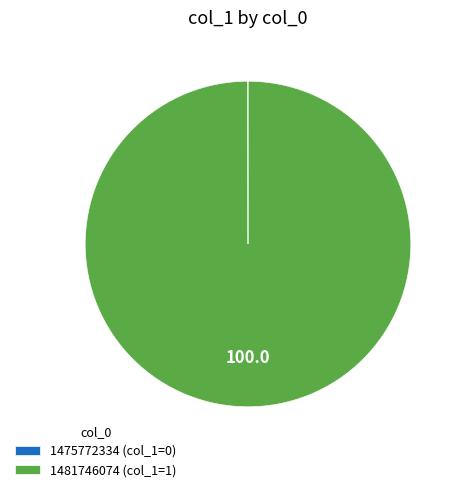

Is there a majority slice in this chart?

Yes